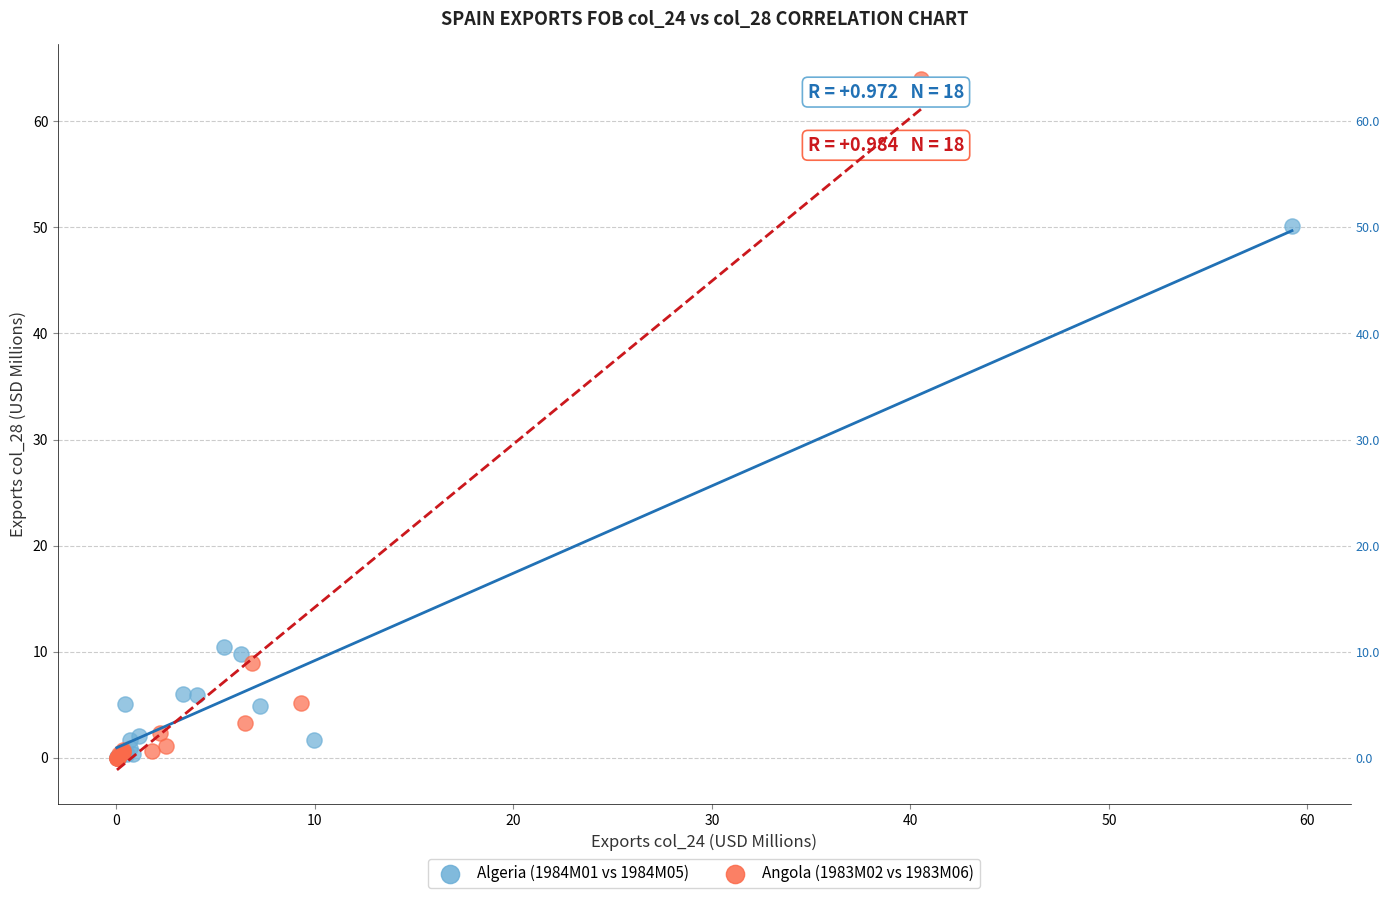

What are all the series names shown in the legend?

Algeria (1984M01 vs 1984M05), Angola (1983M02 vs 1983M06)